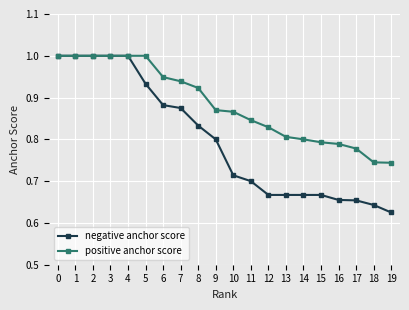

Rank the series at 18 from lowest to highest value.

negative anchor score, positive anchor score